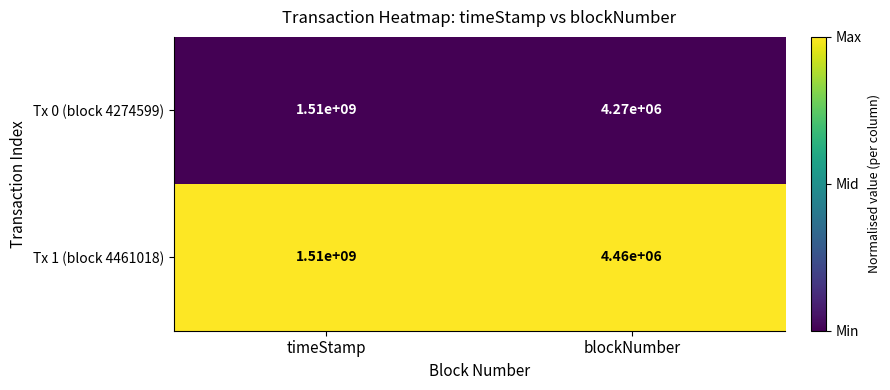

Between timeStamp and blockNumber, which series saw the biggest shift?

Tx 0 (block 4274599)